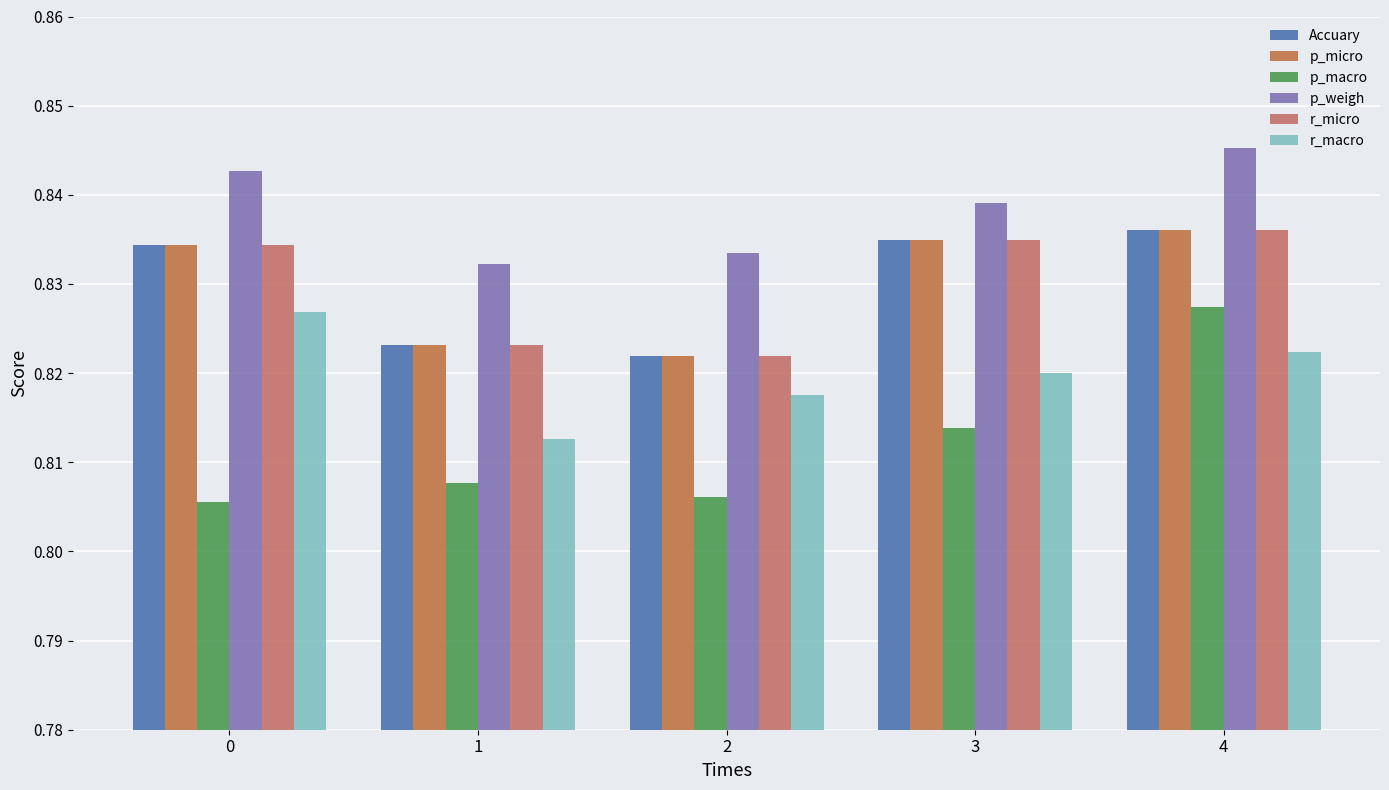

Reading left to right, what are all the values shown in this chart?

Accuary: 0=0.8	1=0.8	2=0.8	3=0.8	4=0.8
p_micro: 0=0.8	1=0.8	2=0.8	3=0.8	4=0.8
p_macro: 0=0.8	1=0.8	2=0.8	3=0.8	4=0.8
p_weigh: 0=0.8	1=0.8	2=0.8	3=0.8	4=0.8
r_micro: 0=0.8	1=0.8	2=0.8	3=0.8	4=0.8
r_macro: 0=0.8	1=0.8	2=0.8	3=0.8	4=0.8